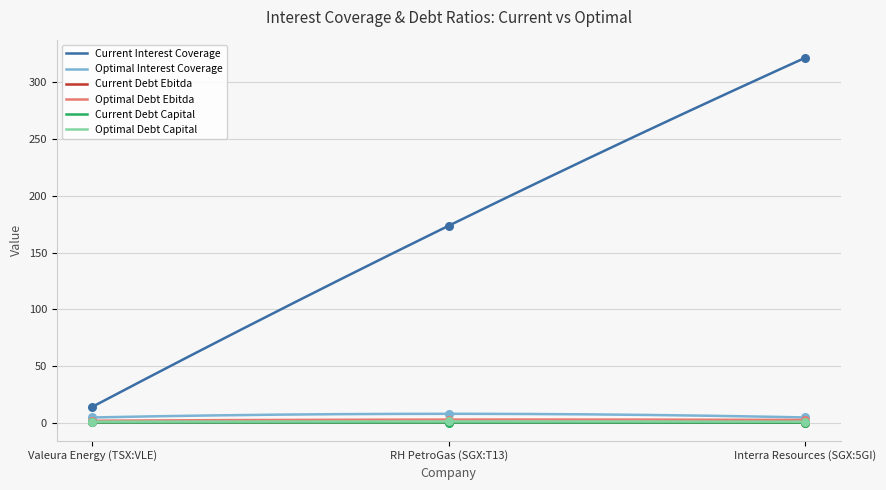

At which category is the sum across all series the highest?

Interra Resources (SGX:5GI)